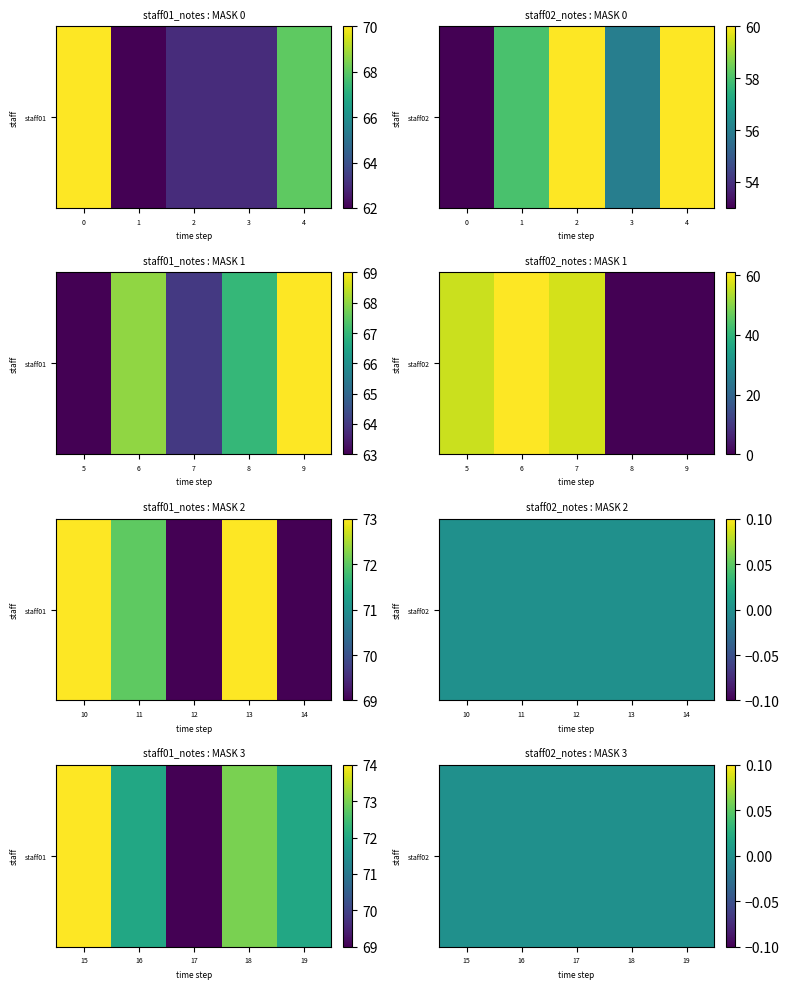

At which category is the sum across all series the highest?

6